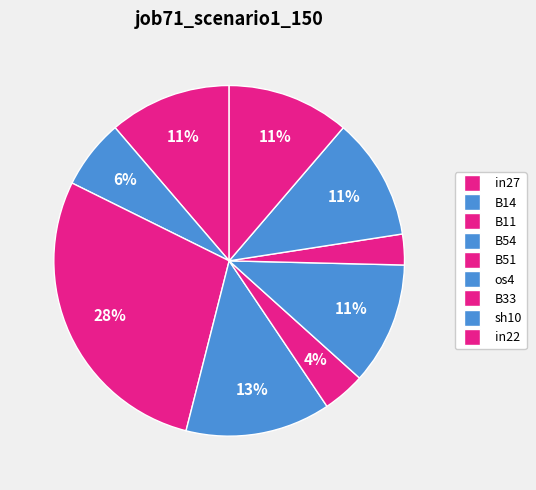

Does sh10 represent more than half of the total?

No